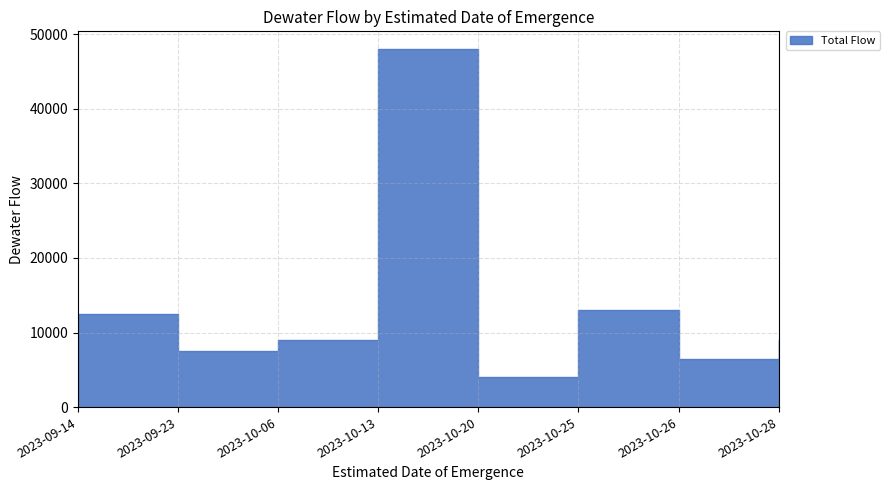

Rank the categories by value from highest to lowest.

2023-10-13, 2023-10-25, 2023-09-14, 2023-10-06, 2023-10-28, 2023-09-23, 2023-10-26, 2023-10-20